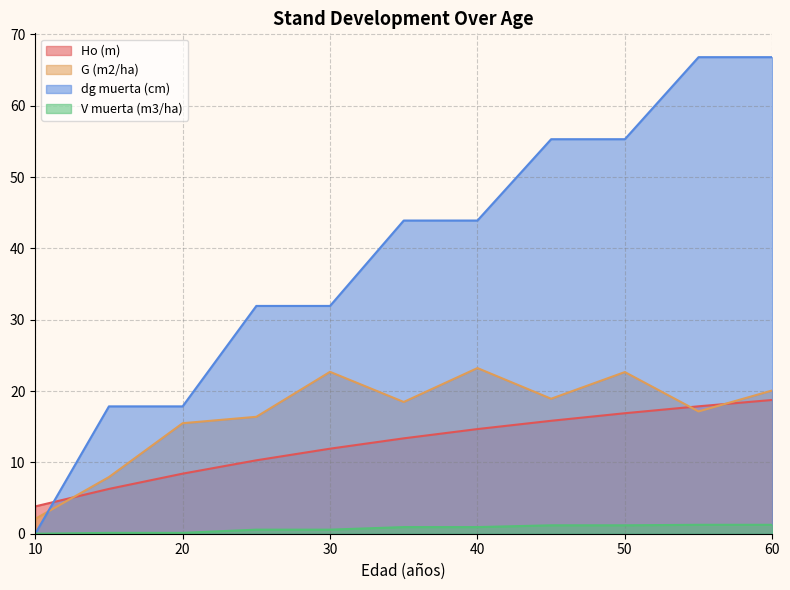

Which series changed the most between 15 and 55?

dg muerta (cm)